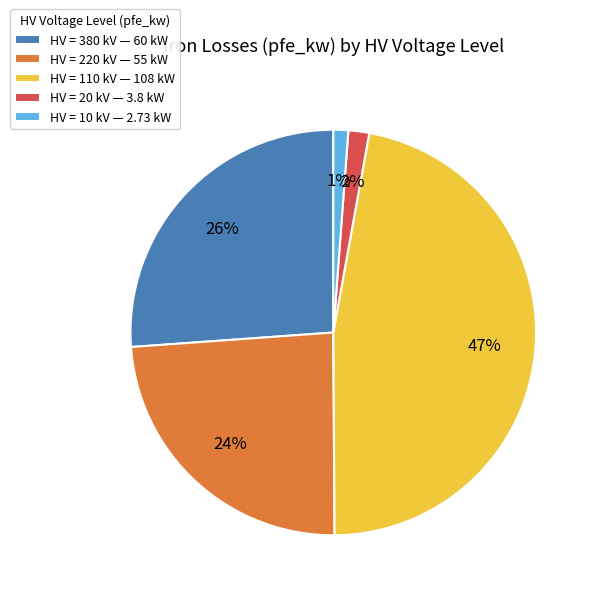

Combined, do HV = 10 kV — 2.73 kW and HV = 380 kV — 60 kW account for over 50%?

No